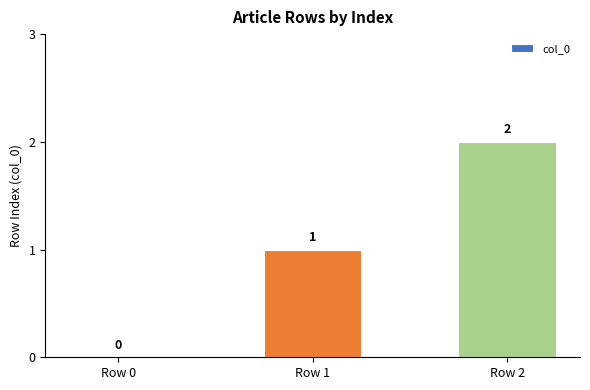

How many values are between 0 and 2?

3